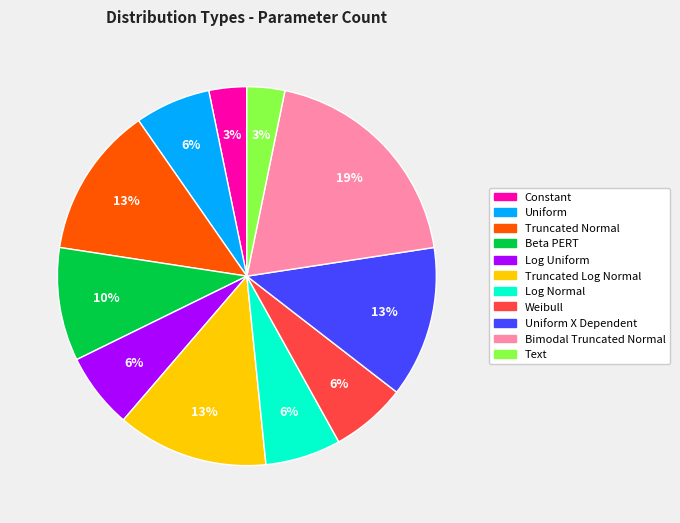

To the nearest percent, what is the average slice percentage?

9%